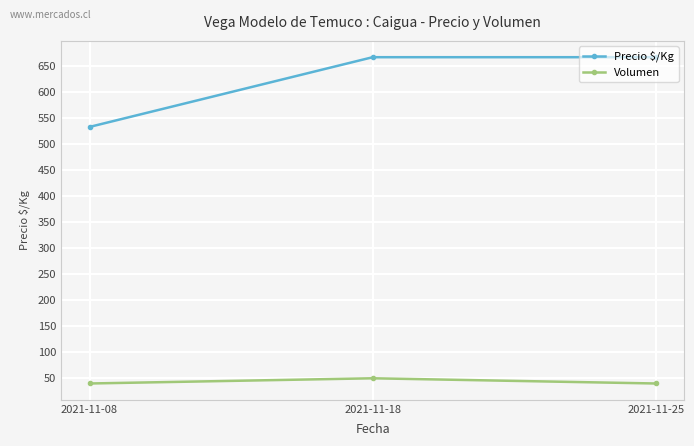

List the series in order of their overall mean, lowest first.

Volumen, Precio $/Kg